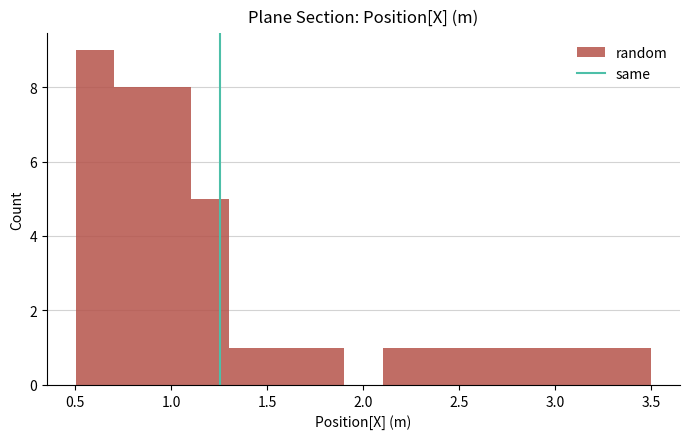

Read against the x-axis, roughly where is the centre of the tallest bar?

0.60